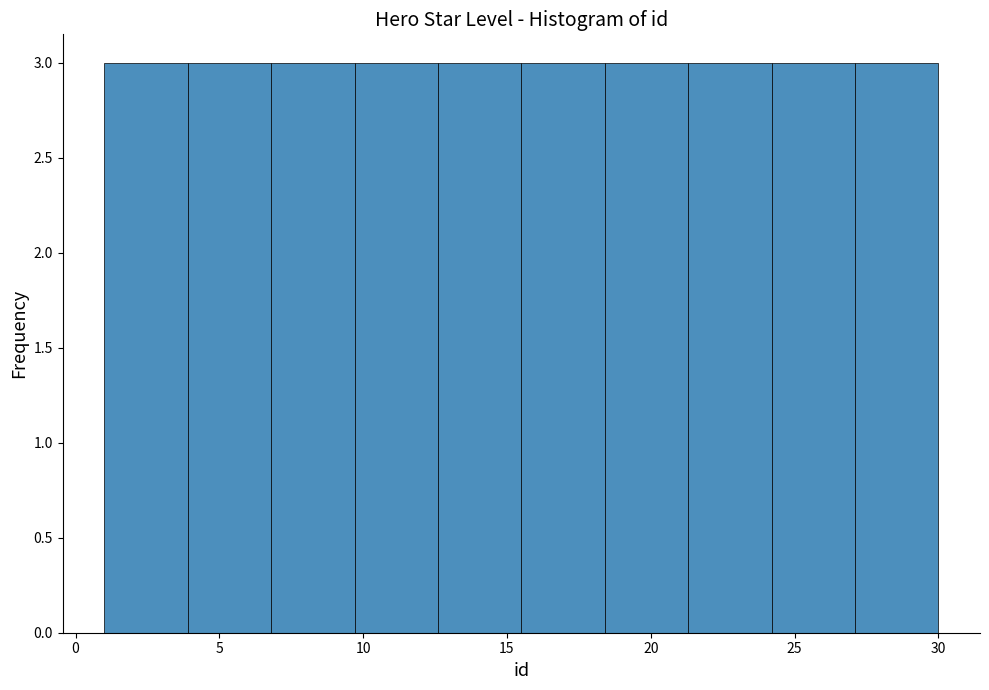

Reading left to right, list every bar in this chart as the range it spans on the x-axis followed by its height. Neither the bar edges nor the heights are printed on the chart, so give them approximately, as read against the axes.

1.0 to 3.9: 3
3.9 to 6.8: 3
6.8 to 9.7: 3
9.7 to 12.6: 3
12.6 to 15.5: 3
15.5 to 18.4: 3
18.4 to 21.3: 3
21.3 to 24.2: 3
24.2 to 27.1: 3
27.1 to 30.0: 3